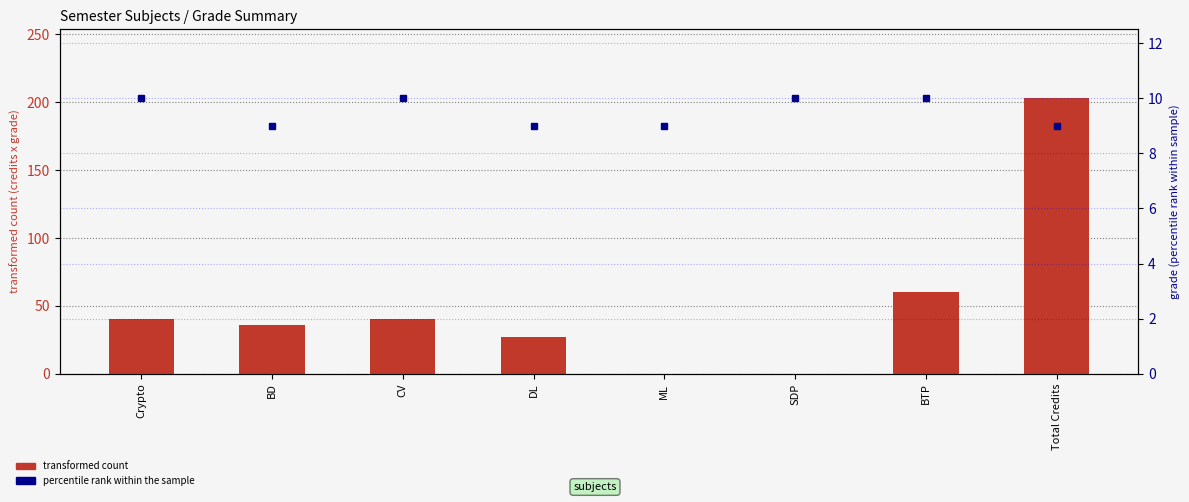

List the series in order of their peak value, lowest first.

percentile rank within the sample, transformed count